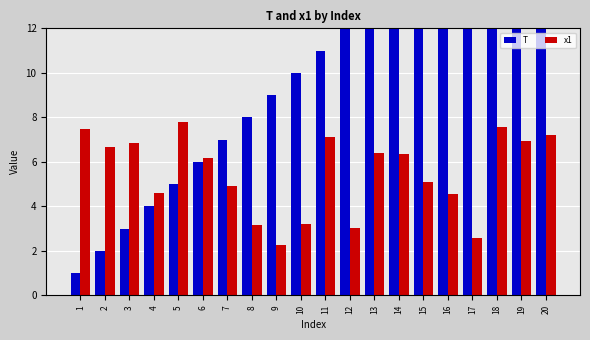

At which label does x1 first exceed 6?

1